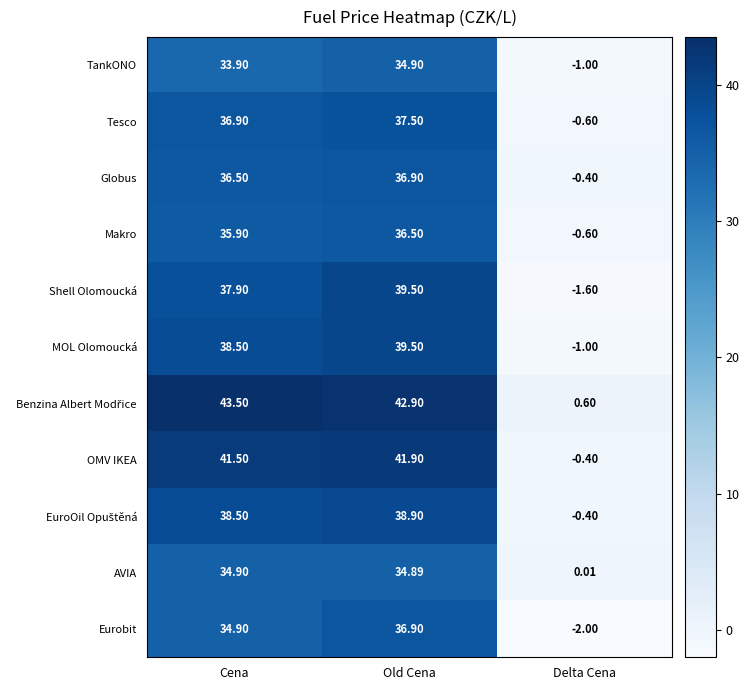

Which category has the highest value across all series?

Cena